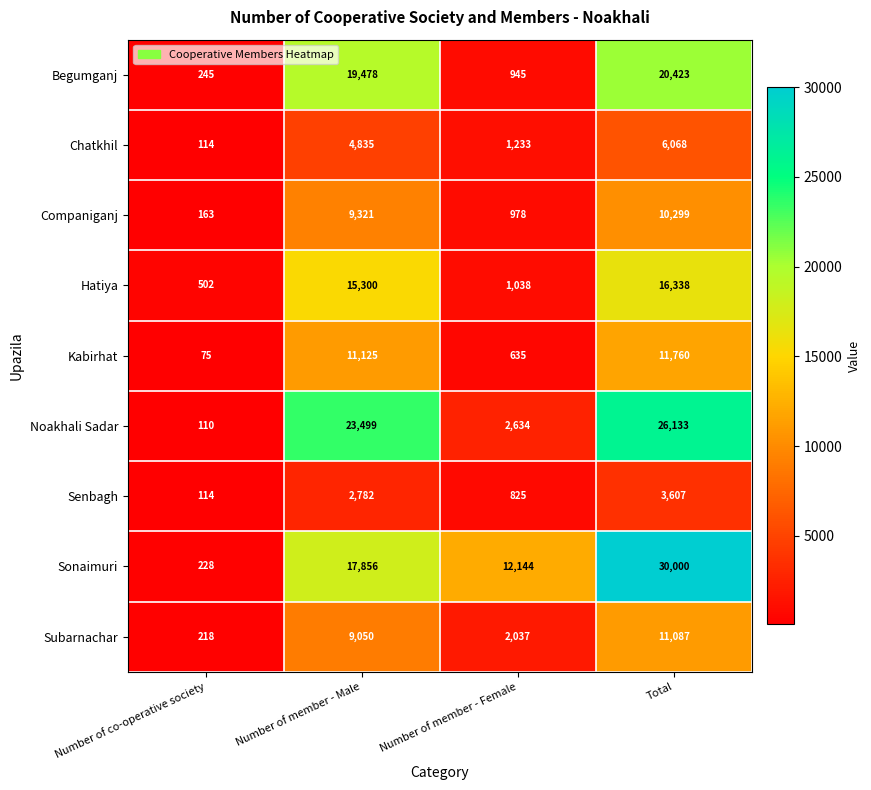

At which label does Subarnachar reach its minimum?

Number of co-operative society